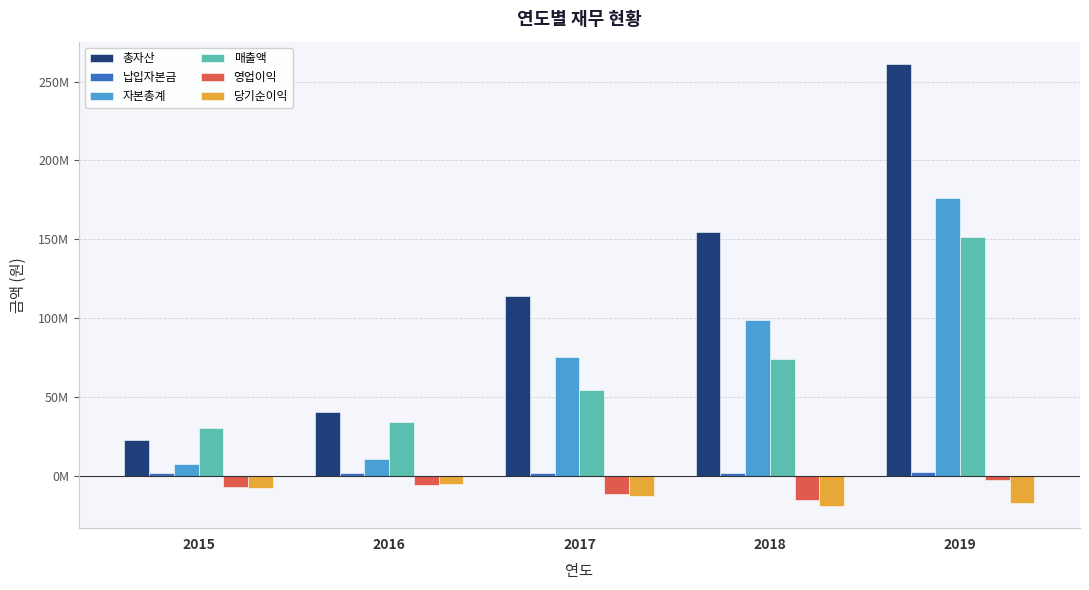

Which has a higher value, 2015 or 2018?

2018